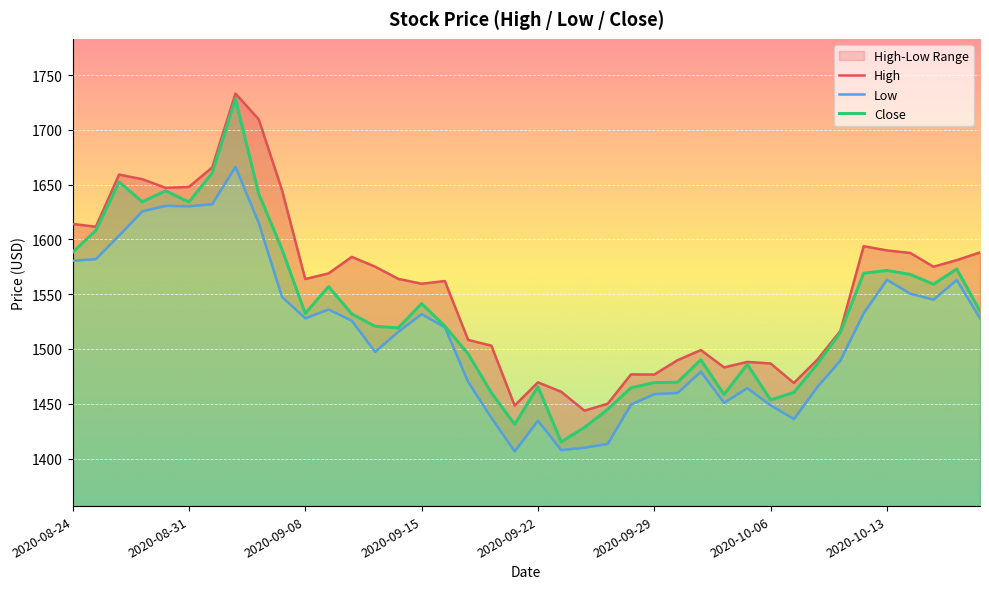

Which series has the largest total across all categories?

High